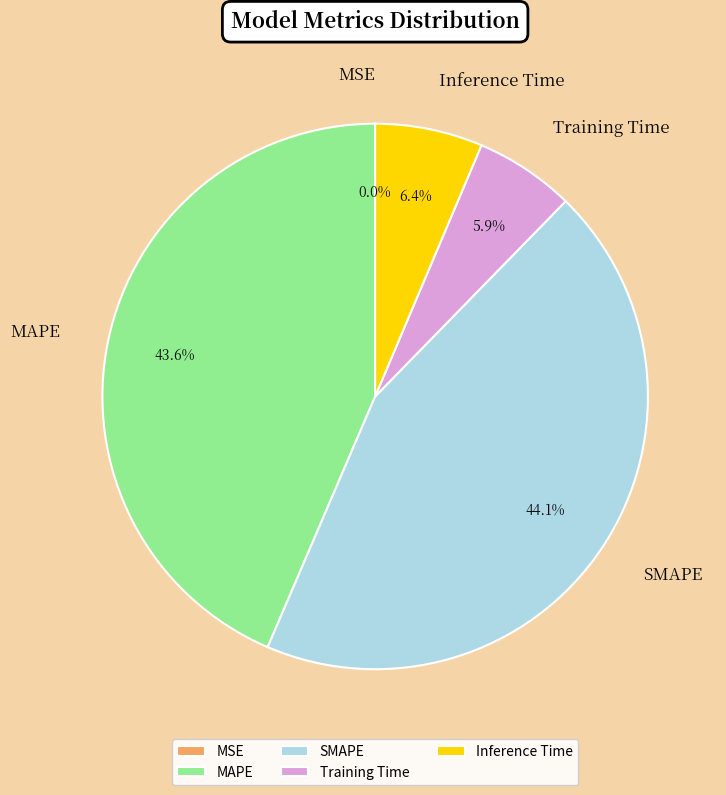

Is the sum of SMAPE and MAPE greater than half?

Yes